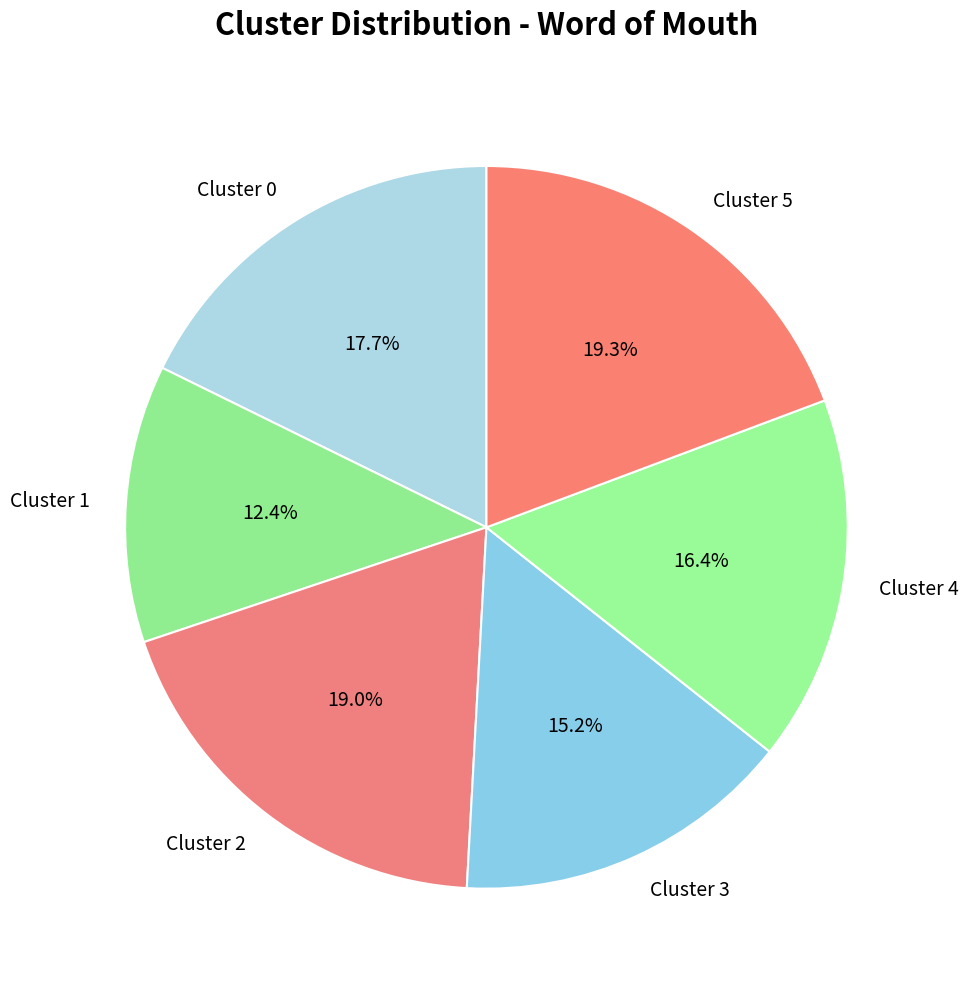

Is there a majority slice in this chart?

No